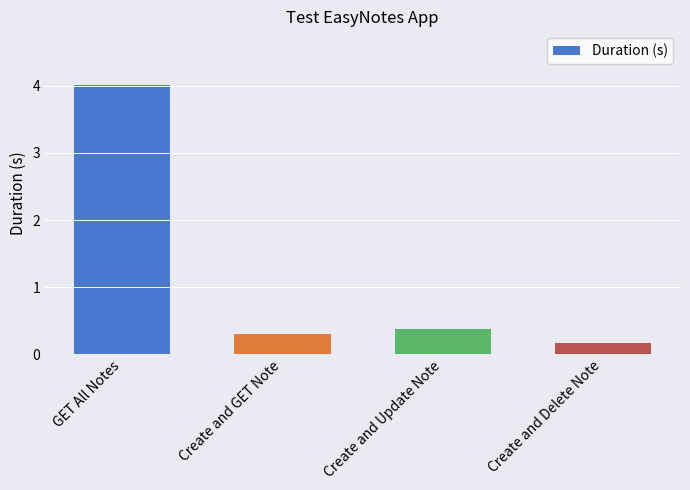

Which has a higher value, Create and GET Note or GET All Notes?

GET All Notes